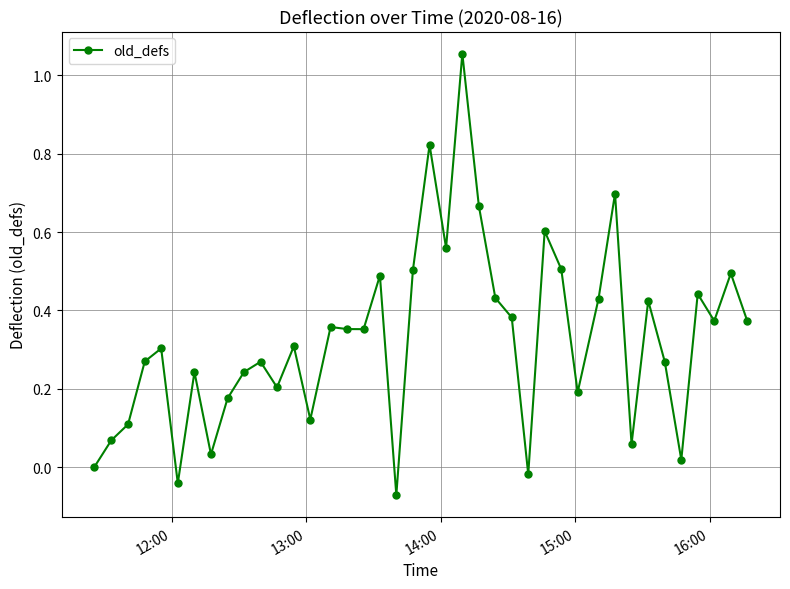

True or false: there are more than 0 points higher than both neighbors.

True